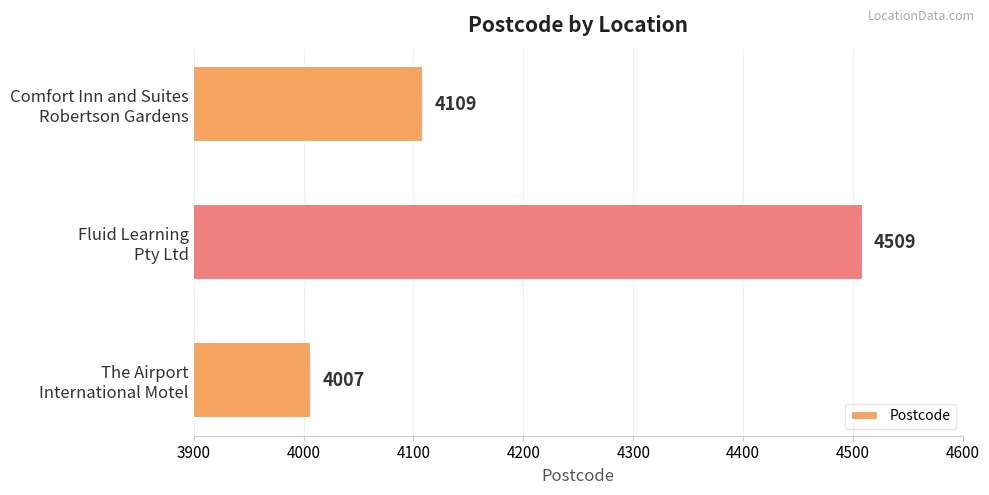

Rank the categories by value from lowest to highest.

The Airport
International Motel, Comfort Inn and Suites
Robertson Gardens, Fluid Learning
Pty Ltd